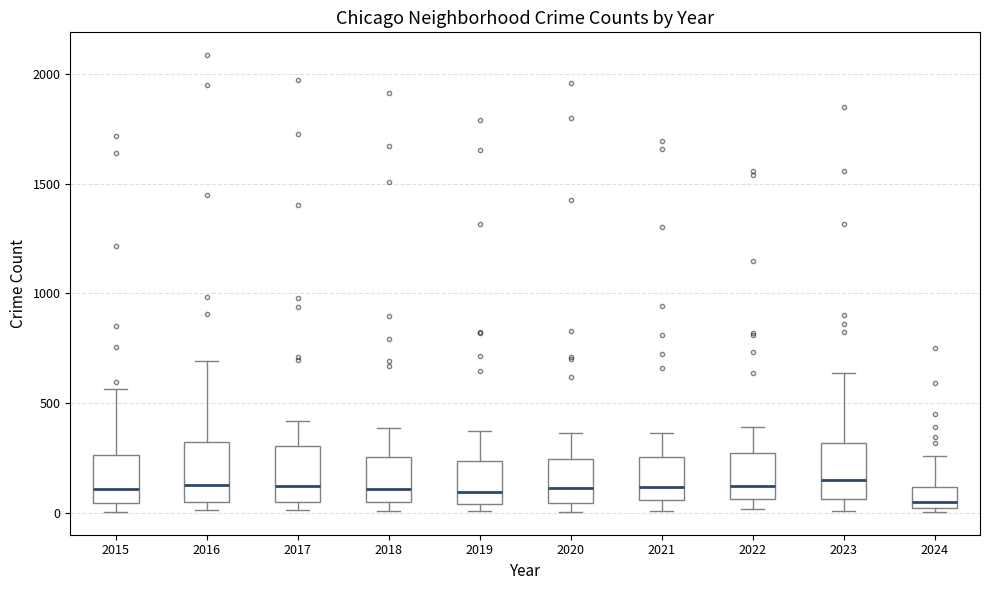

Reading left to right, read every box against the y-axis: the position of its median line, the range the box covers, and the ends of its whiskers. The values are not printed on the chart, so give them approximately, as read against the axis.

2015: median 100, box 50 to 250, whiskers 0 to 550
2016: median 150, box 50 to 300, whiskers 0 to 700
2017: median 100, box 50 to 300, whiskers 0 to 400
2018: median 100, box 50 to 250, whiskers 0 to 400
2019: median 100, box 50 to 250, whiskers 0 to 400
2020: median 100, box 50 to 250, whiskers 0 to 350
2021: median 100, box 50 to 250, whiskers 0 to 350
2022: median 100, box 50 to 250, whiskers 0 to 400
2023: median 150, box 50 to 300, whiskers 0 to 650
2024: median 50, box 0 to 100, whiskers 0 (just below the box's lower edge) to 250